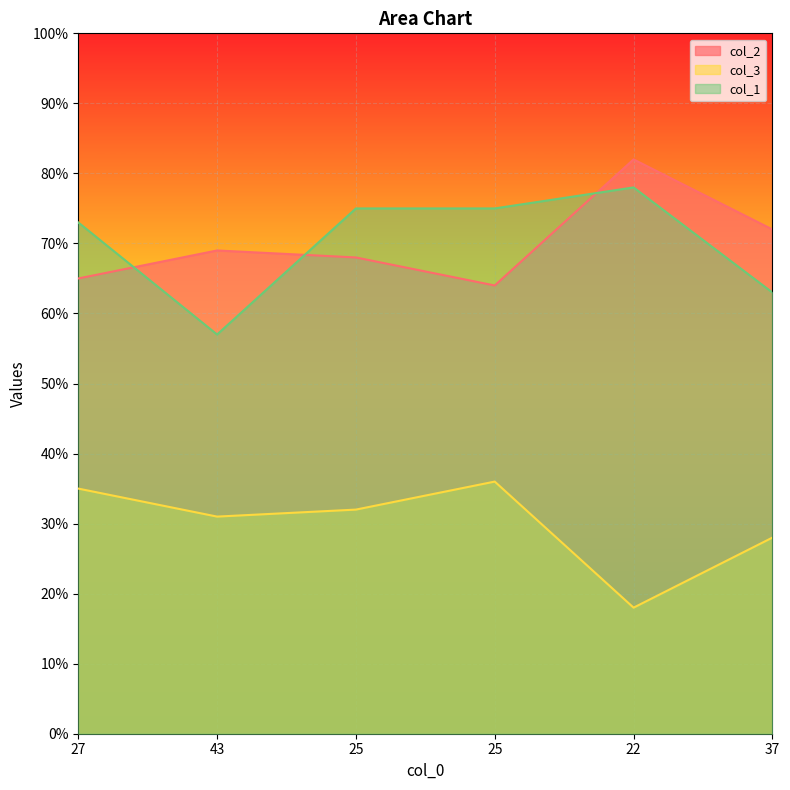

Reading left to right, what are all the values shown in this chart?

col_2: 27=65	43=69	25=68	25=64	22=82	37=72
col_3: 27=35	43=31	25=32	25=36	22=18	37=28
col_1: 27=73	43=57	25=75	25=75	22=78	37=63